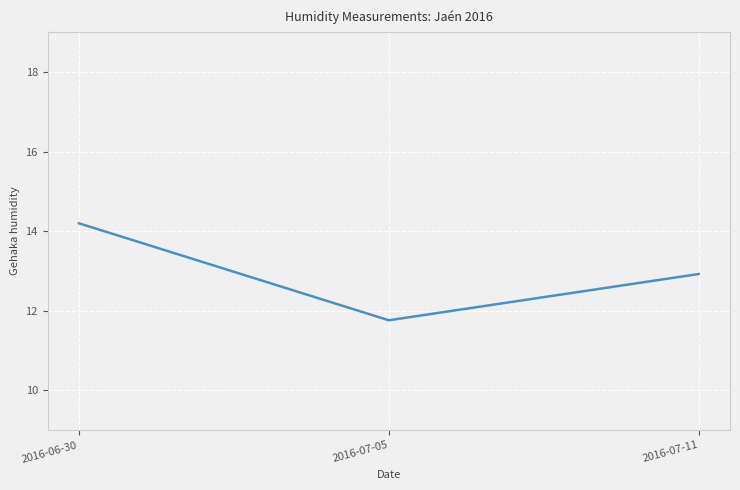

Rank the categories by value from highest to lowest.

2016-06-30, 2016-07-11, 2016-07-05